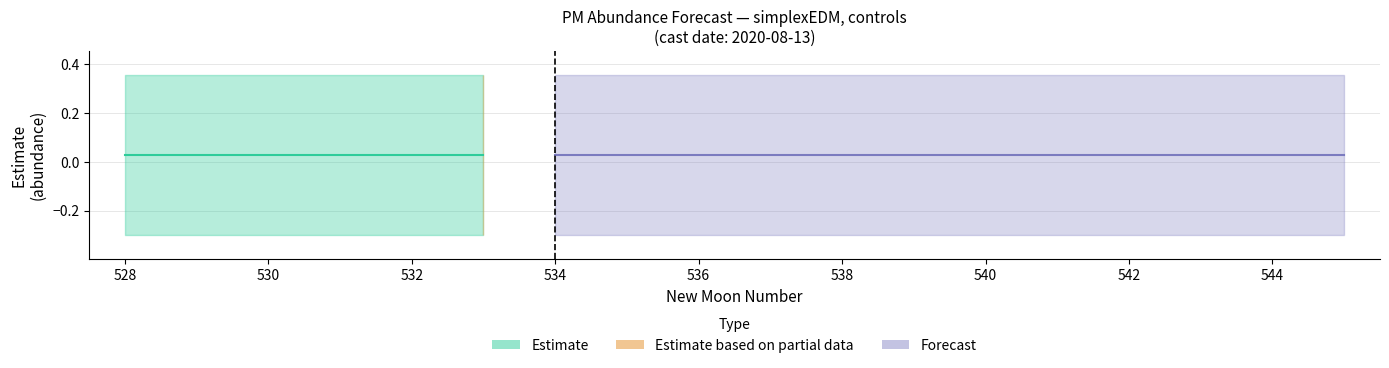

True or false: estimate and upper_pi cross at least once.

False